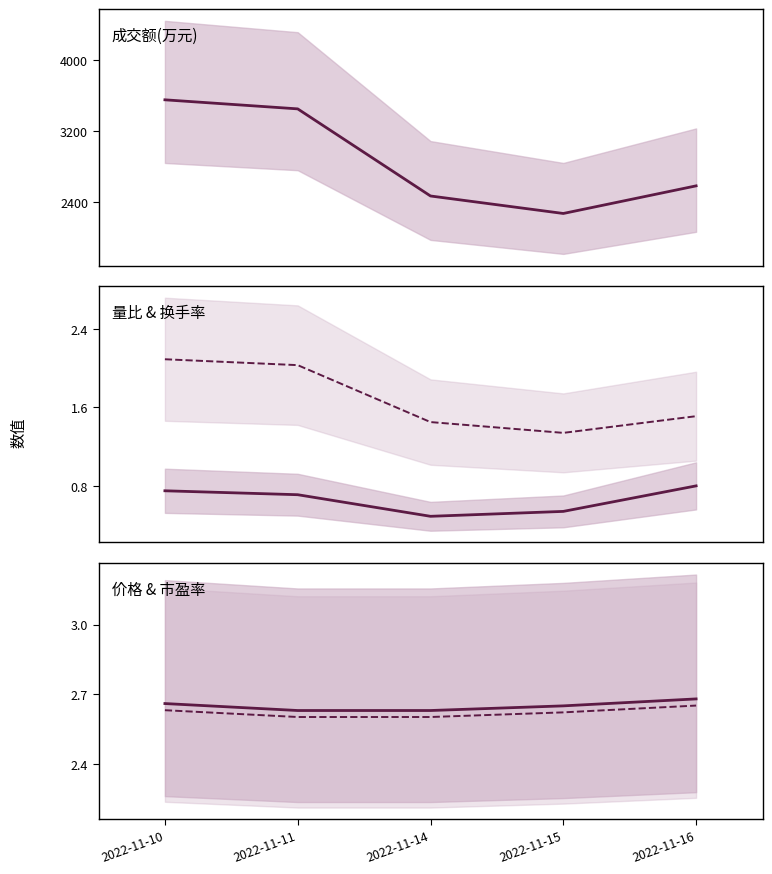

How many data points does each series have?

5